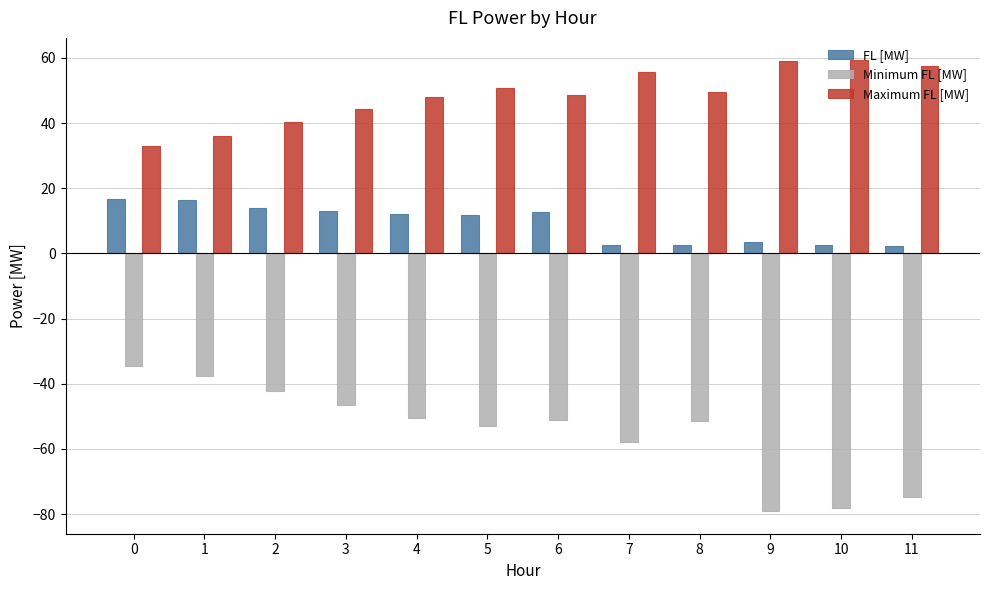

At how many categories does at least one series exceed 23?

12